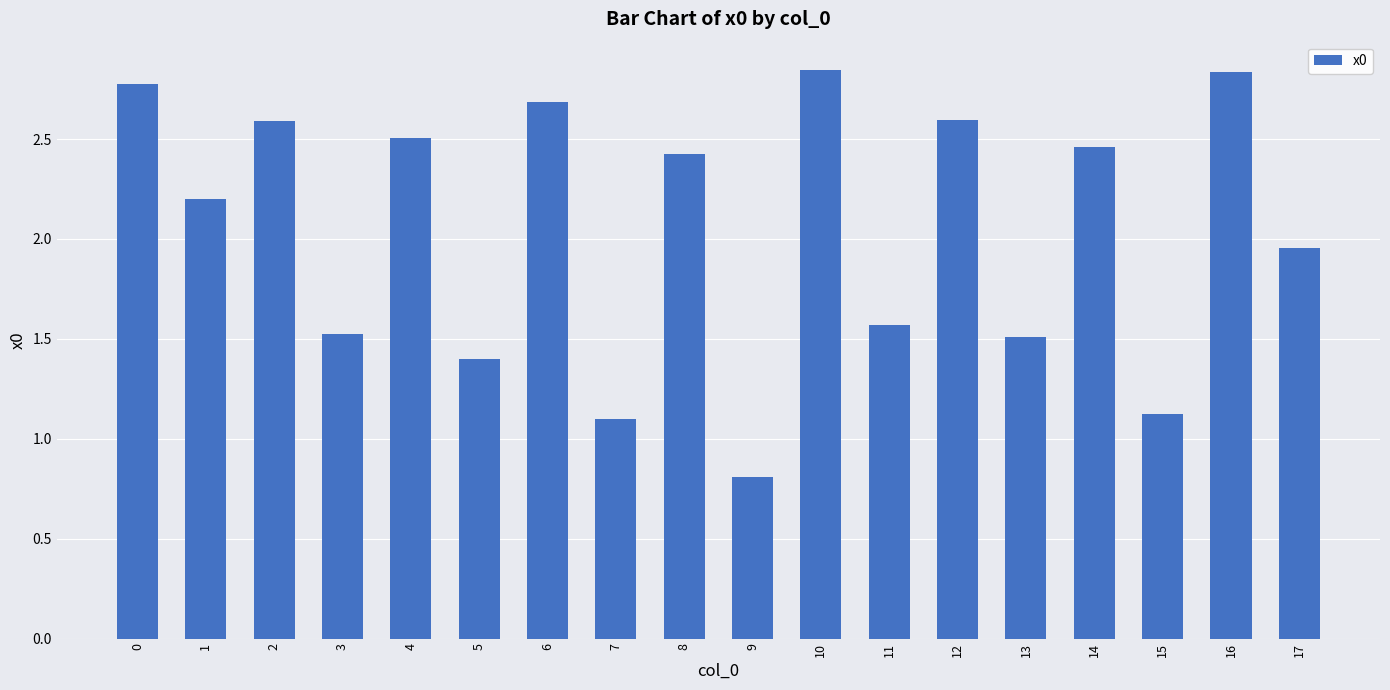

Which category has the lowest value across all series?

9